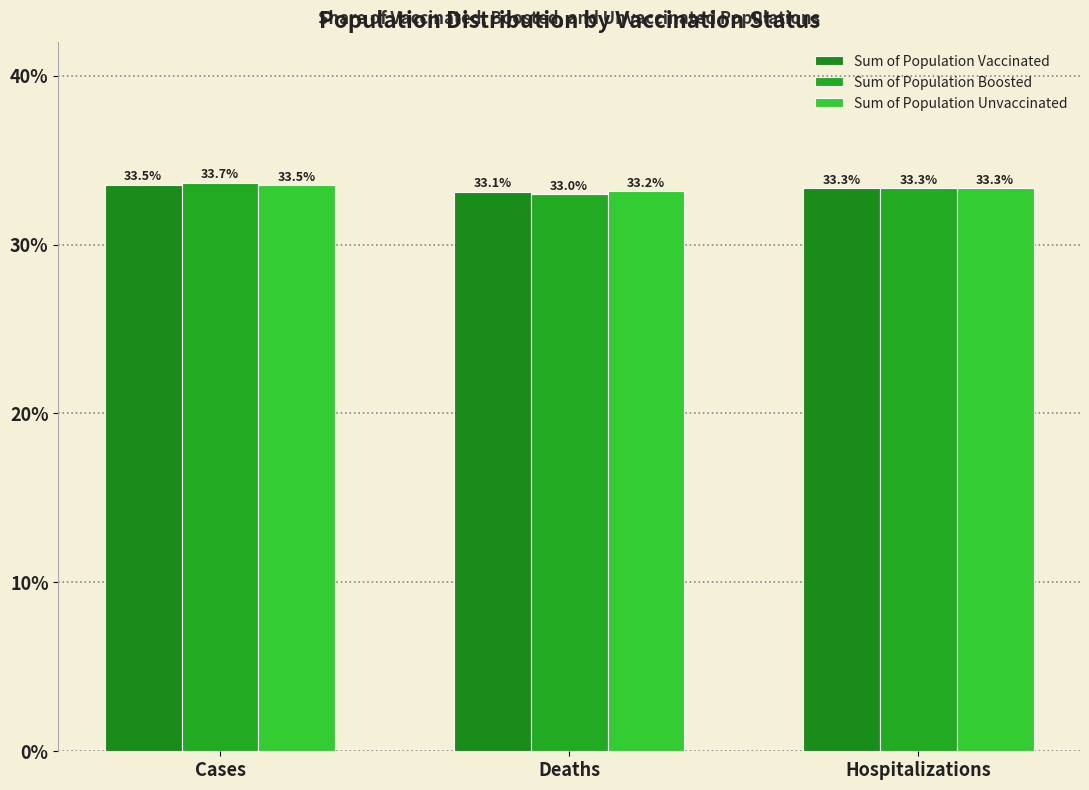

The Sum of Population Unvaccinated series shows 0.3 at Deaths. True or false?

True